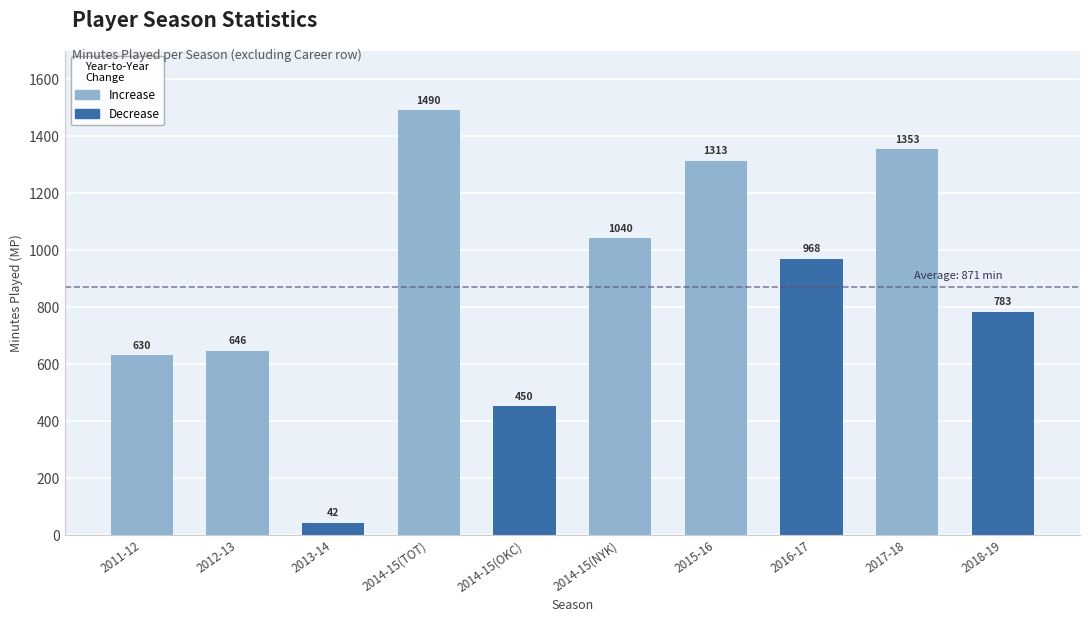

Rank the categories by value from highest to lowest.

2014-15(TOT), 2017-18, 2015-16, 2014-15(NYK), 2016-17, 2018-19, 2012-13, 2011-12, 2014-15(OKC), 2013-14